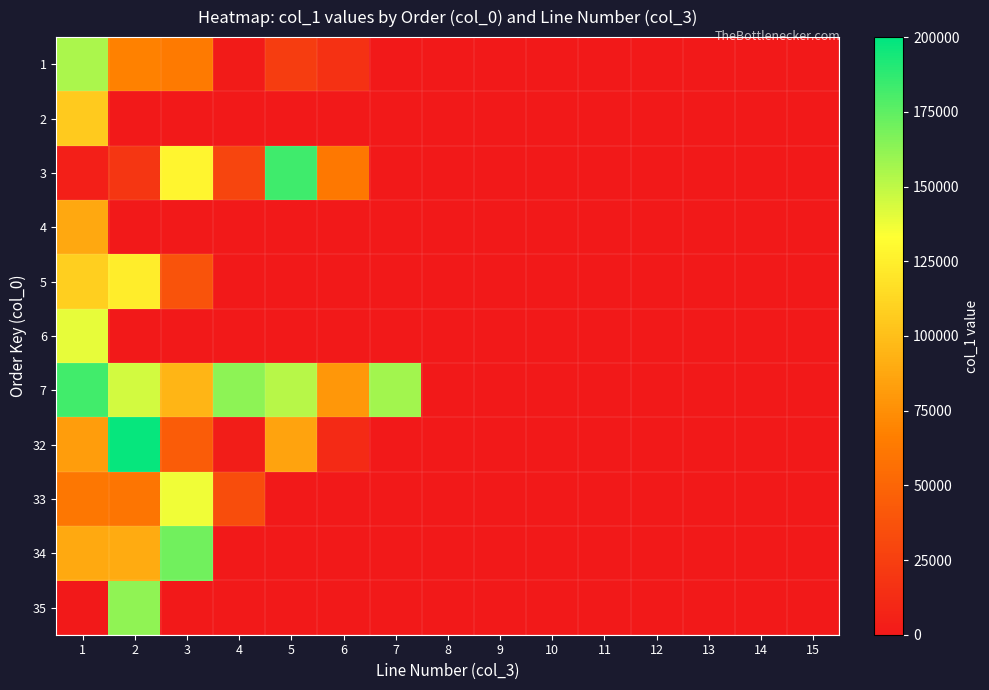

Is it true that 34 equals 129735.1 at 2?

False